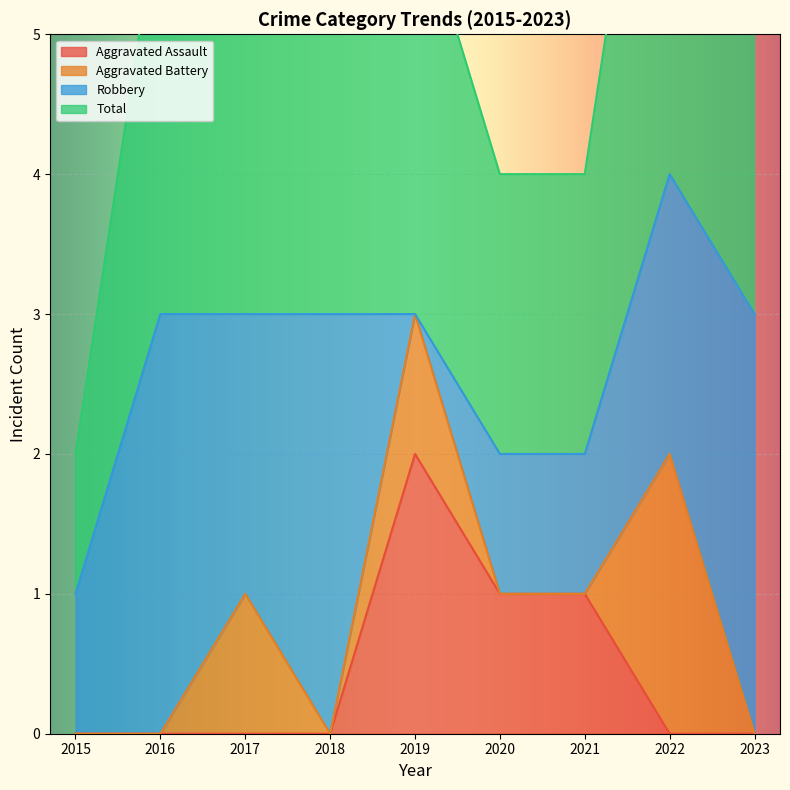

Is it true that Aggravated Assault equals 0 at 2023?

True